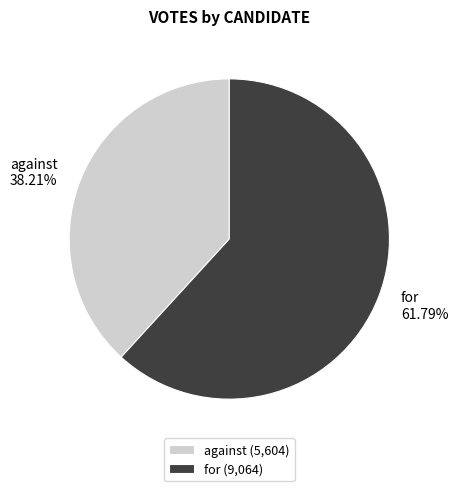

What is the ratio of the value at for to the value at against?

1.6